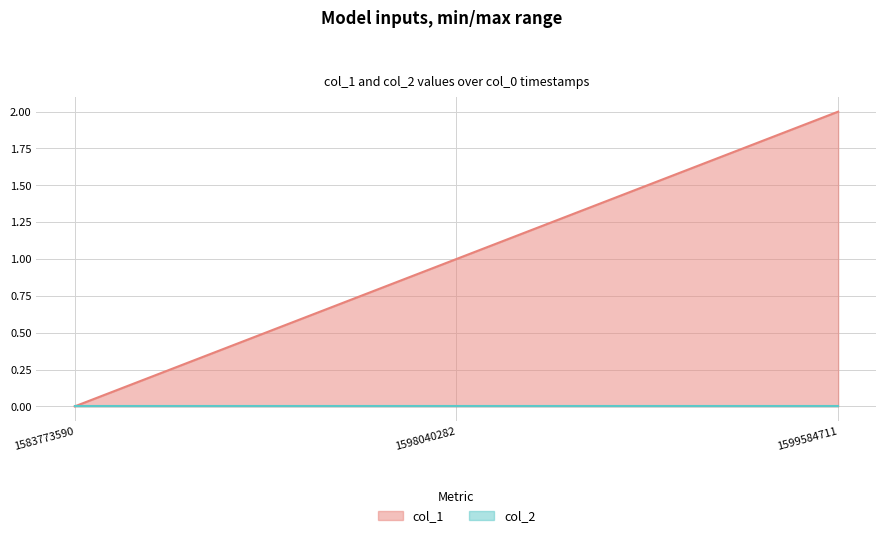

What is the greatest value displayed?

2